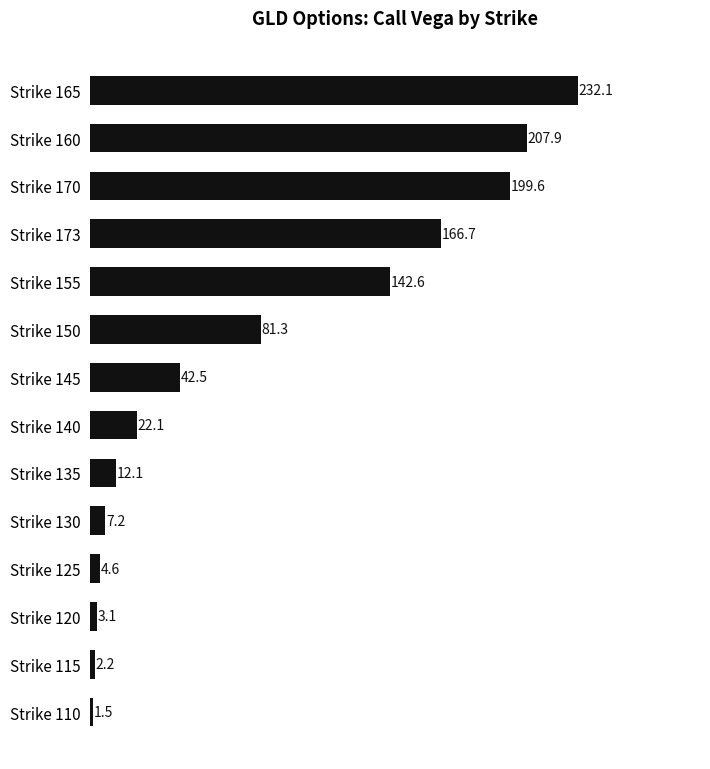

Reading top to bottom, list all the values displayed in this chart.

Strike 165=232.1	Strike 160=207.9	Strike 170=199.6	Strike 173=166.7	Strike 155=142.6	Strike 150=81.3	Strike 145=42.5	Strike 140=22.1	Strike 135=12.1	Strike 130=7.2	Strike 125=4.6	Strike 120=3.1	Strike 115=2.2	Strike 110=1.5